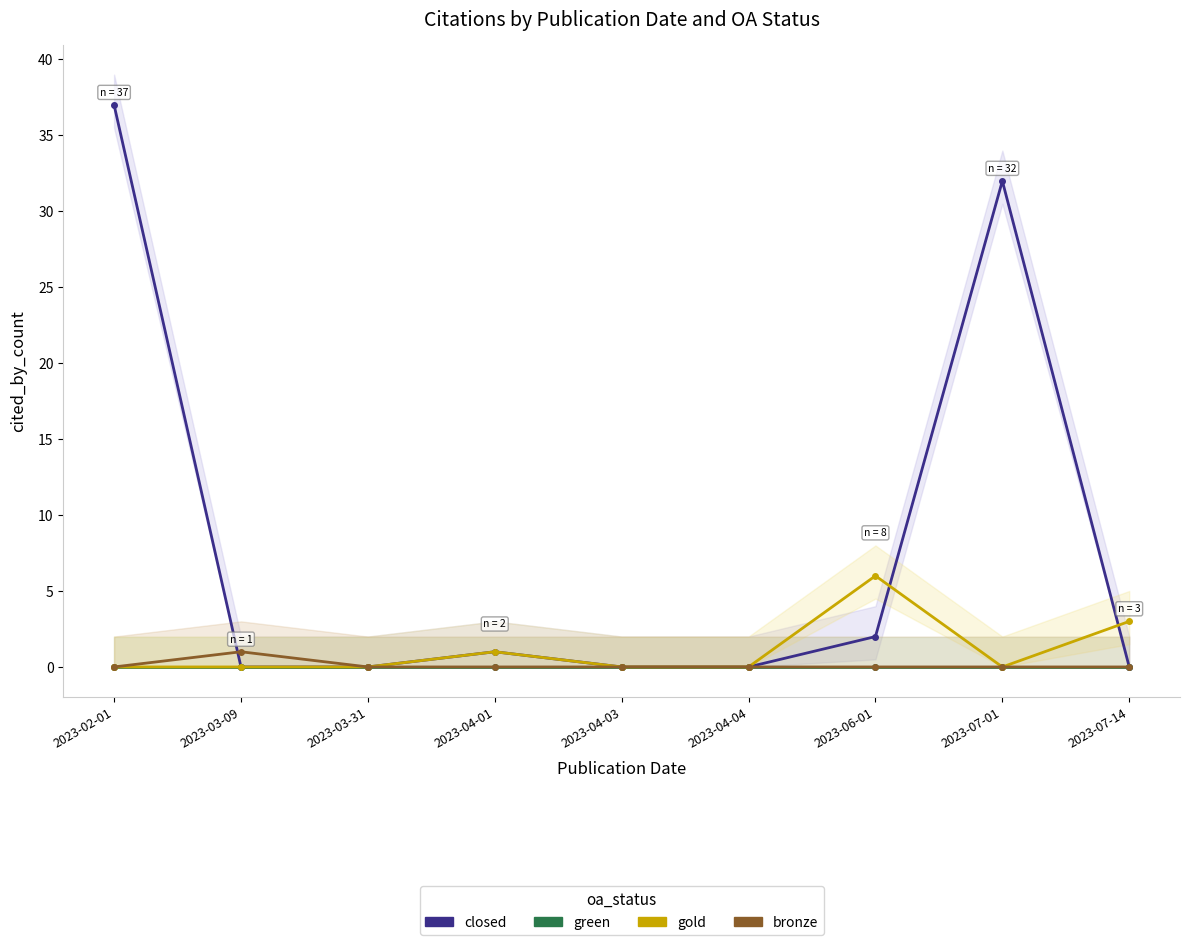

Reading left to right, list all the values displayed in this chart.

closed: 2023-02-01=37	2023-03-09=0	2023-03-31=0	2023-04-01=1	2023-04-03=0	2023-04-04=0	2023-06-01=2	2023-07-01=32	2023-07-14=0
green: 2023-02-01=0	2023-03-09=0	2023-03-31=0	2023-04-01=0	2023-04-03=0	2023-04-04=0	2023-06-01=0	2023-07-01=0	2023-07-14=0
gold: 2023-02-01=0	2023-03-09=0	2023-03-31=0	2023-04-01=1	2023-04-03=0	2023-04-04=0	2023-06-01=6	2023-07-01=0	2023-07-14=3
bronze: 2023-02-01=0	2023-03-09=1	2023-03-31=0	2023-04-01=0	2023-04-03=0	2023-04-04=0	2023-06-01=0	2023-07-01=0	2023-07-14=0